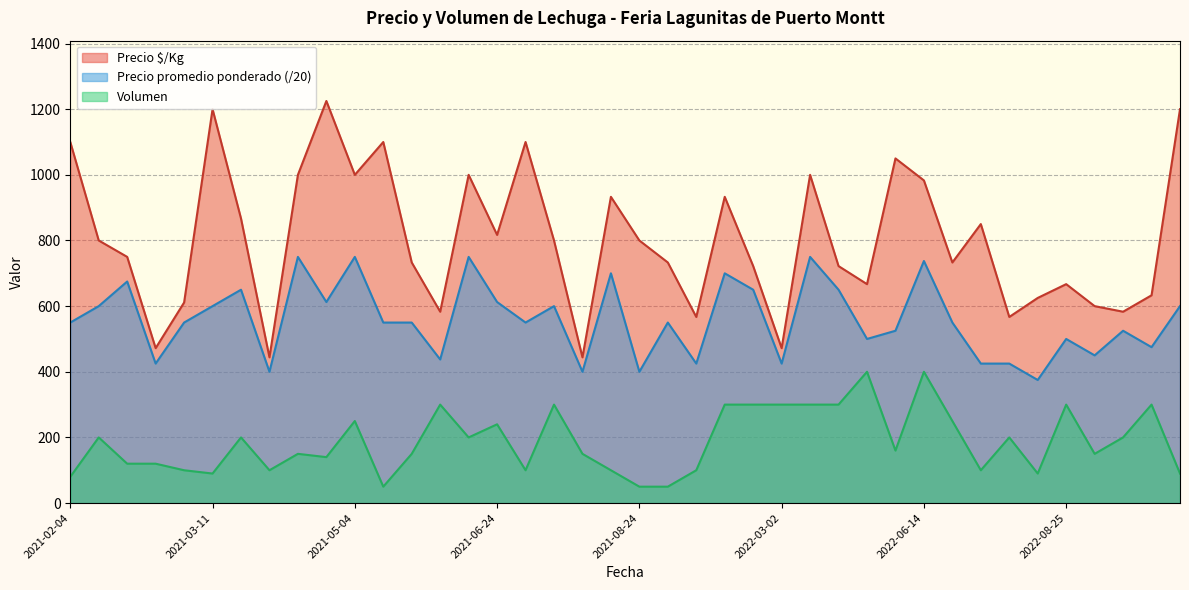

Where is Volumen nearest to the value 225?

2021-06-24